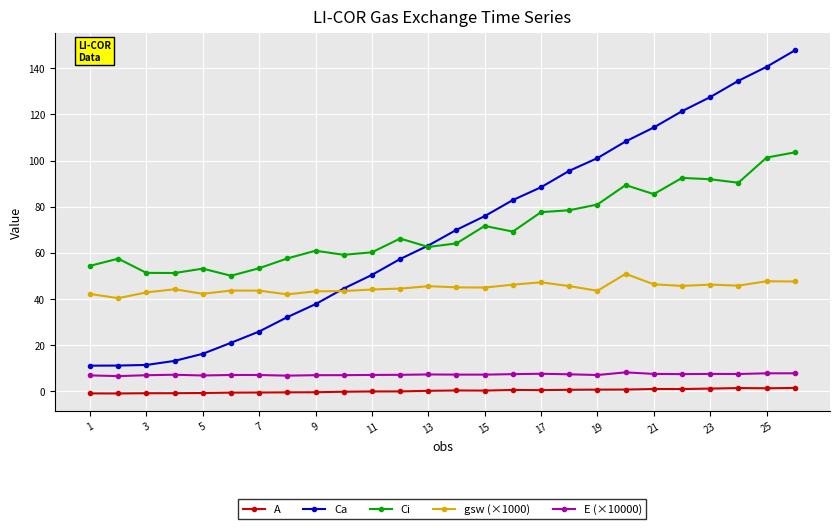

True or false: E (×10000) and gsw (×1000) intersect in this chart.

False